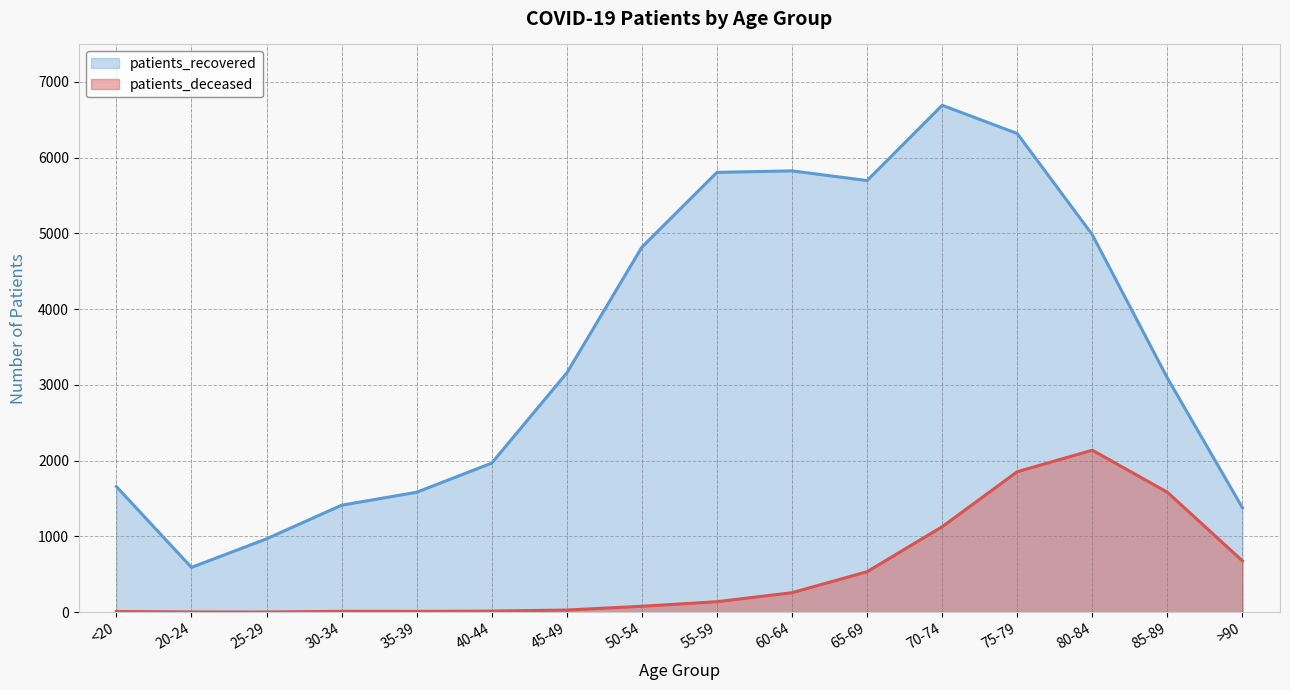

True or false: patients_recovered and patients_deceased intersect in this chart.

False